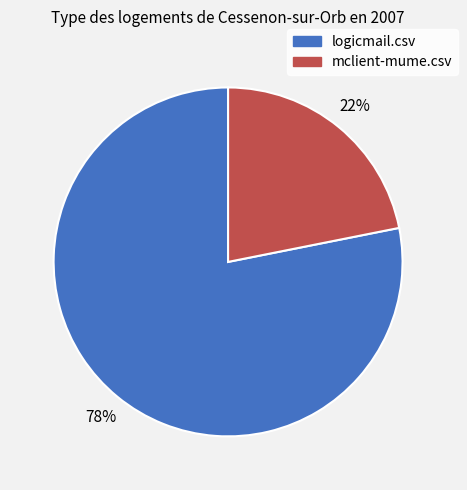

What is the largest slice in the pie chart?

logicmail.csv